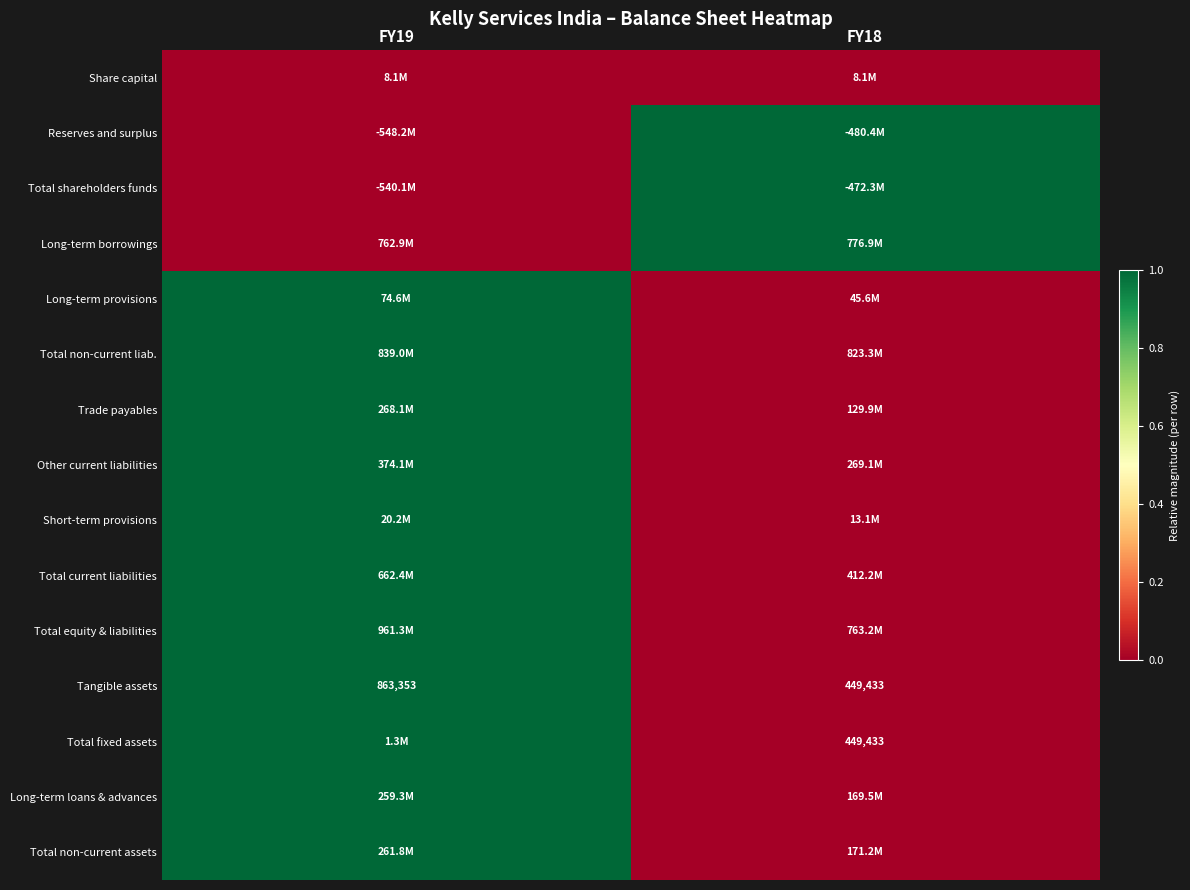

What is the total value across all series at FY18?

3